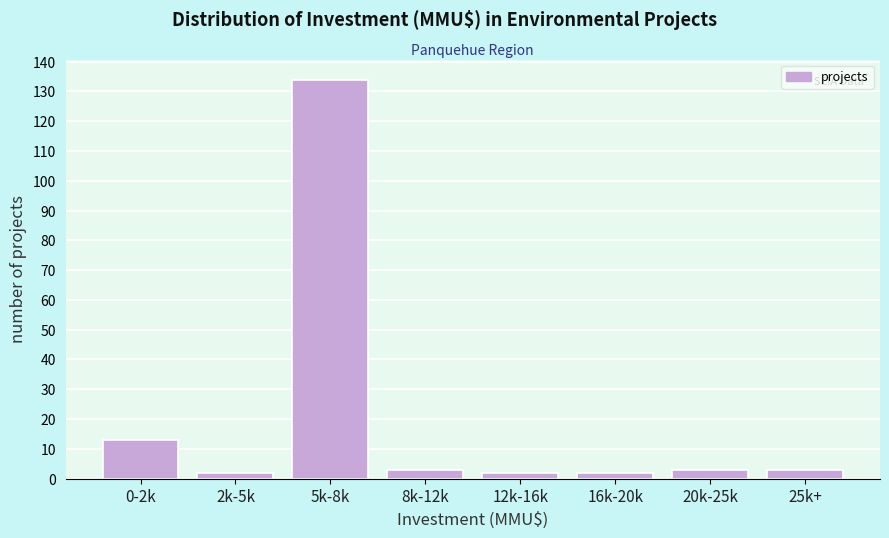

Reading left to right, what are all the values shown in this chart?

13	2	134	3	2	2	3	3